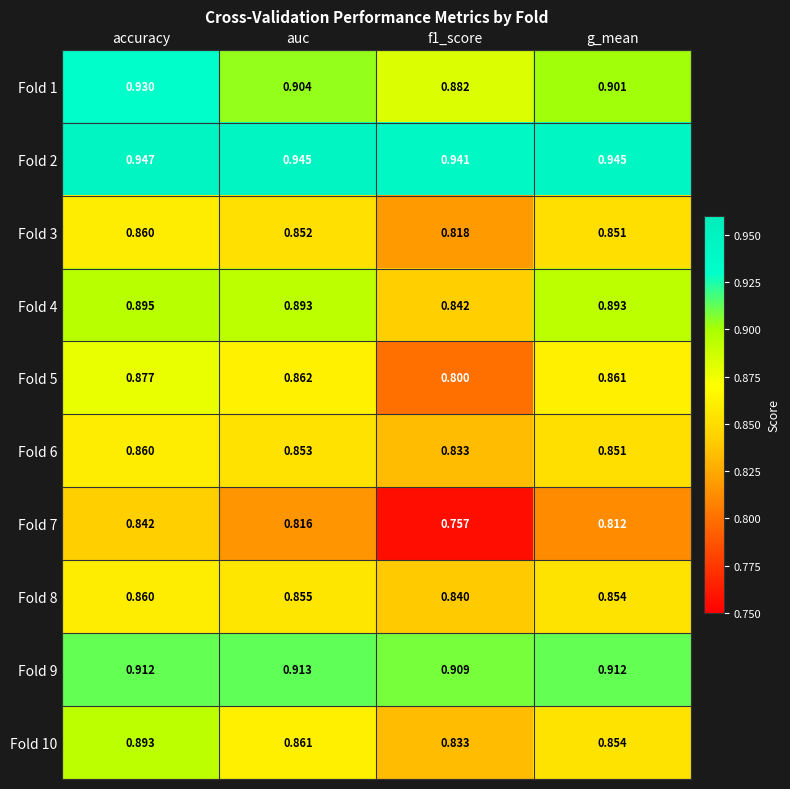

At which category is the sum across all series the highest?

accuracy